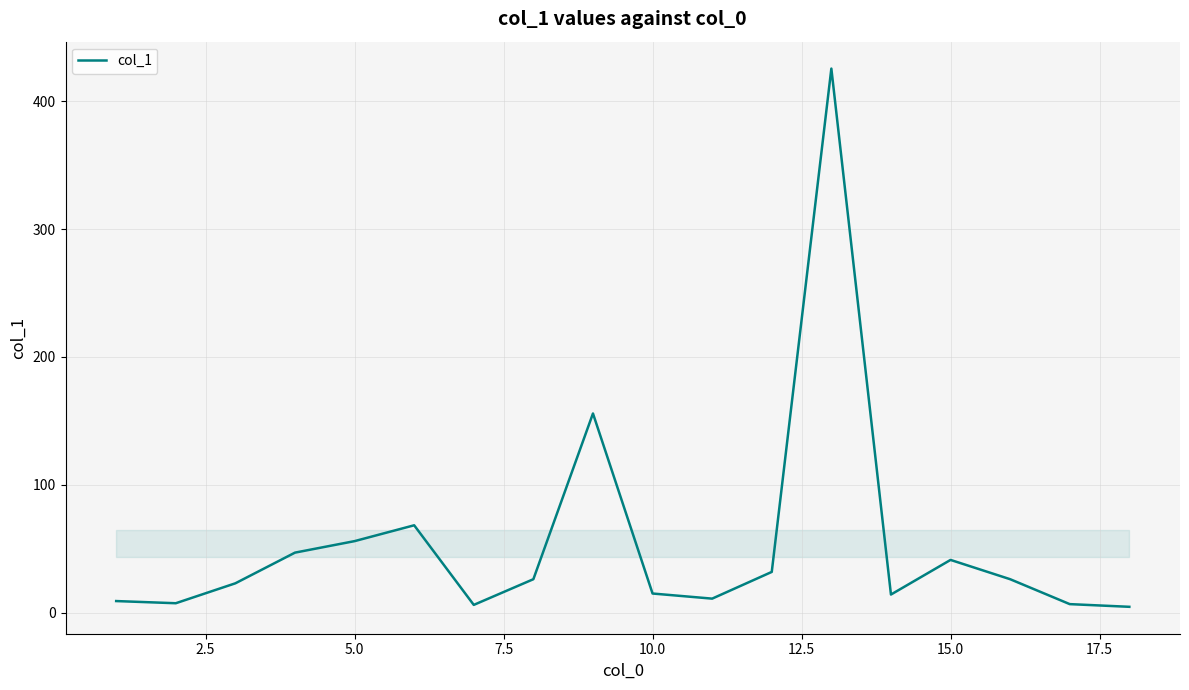

What is the maximum value shown in the chart?

425.7